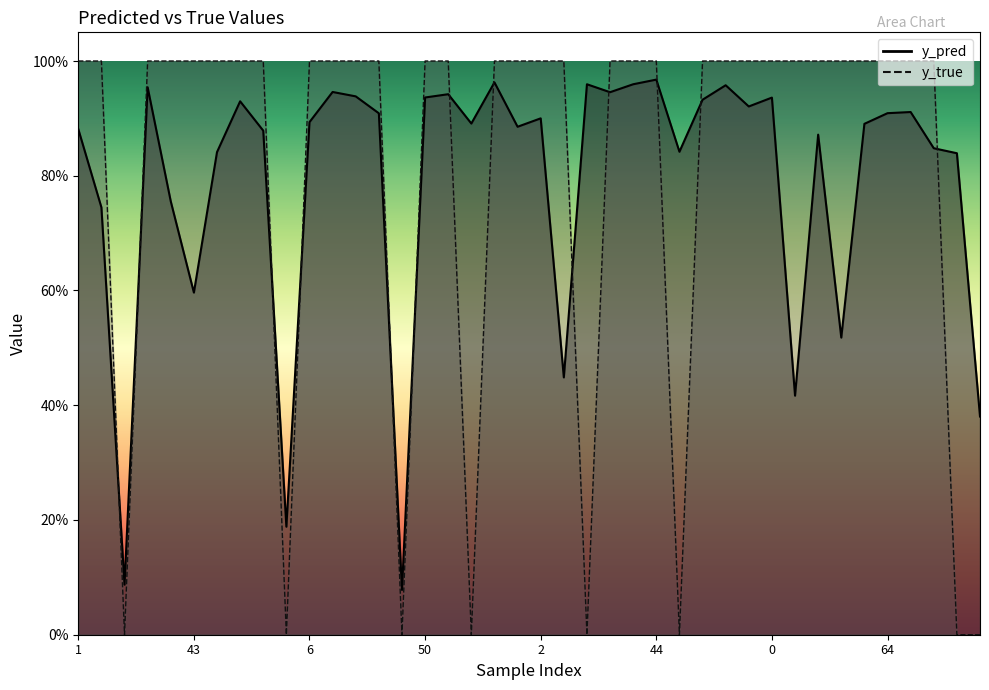

Reading left to right, list all the values displayed in this chart.

y_pred: 0.9	0.7	0.1	1.0	0.8	0.6	0.8	0.9	0.9	0.2	0.9	0.9	0.9	0.9	0.1	0.9	0.9	0.9	1.0	0.9	0.9	0.4	1.0	0.9	1.0	1.0	0.8	0.9	1.0	0.9	0.9	0.4	0.9	0.5	0.9	0.9	0.9	0.8	0.8	0.4
y_true: 1.0	1.0	0.0	1.0	1.0	1.0	1.0	1.0	1.0	0.0	1.0	1.0	1.0	1.0	0.0	1.0	1.0	0.0	1.0	1.0	1.0	1.0	0.0	1.0	1.0	1.0	0.0	1.0	1.0	1.0	1.0	1.0	1.0	1.0	1.0	1.0	1.0	1.0	0.0	0.0